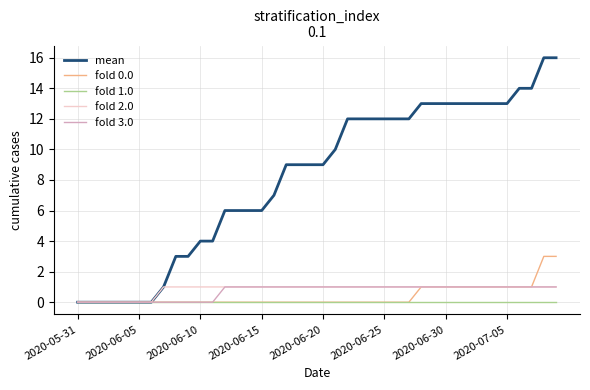

Reading right to left, list all the values displayed in this chart.

mean: 16	16	14	14	13	13	13	13	13	13	13	13	12	12	12	12	12	12	10	9	9	9	9	7	6	6	6	6	4	4	3	3	1	0	0	0	0	0	0	0
fold 0.0: 3	3	1	1	1	1	1	1	1	1	1	1	0	0	0	0	0	0	0	0	0	0	0	0	0	0	0	0	0	0	0	0	0	0	0	0	0	0	0	0
fold 1.0: 0	0	0	0	0	0	0	0	0	0	0	0	0	0	0	0	0	0	0	0	0	0	0	0	0	0	0	0	0	0	0	0	0	0	0	0	0	0	0	0
fold 2.0: 1	1	1	1	1	1	1	1	1	1	1	1	1	1	1	1	1	1	1	1	1	1	1	1	1	1	1	1	1	1	1	1	1	0	0	0	0	0	0	0
fold 3.0: 1	1	1	1	1	1	1	1	1	1	1	1	1	1	1	1	1	1	1	1	1	1	1	1	1	1	1	1	0	0	0	0	0	0	0	0	0	0	0	0